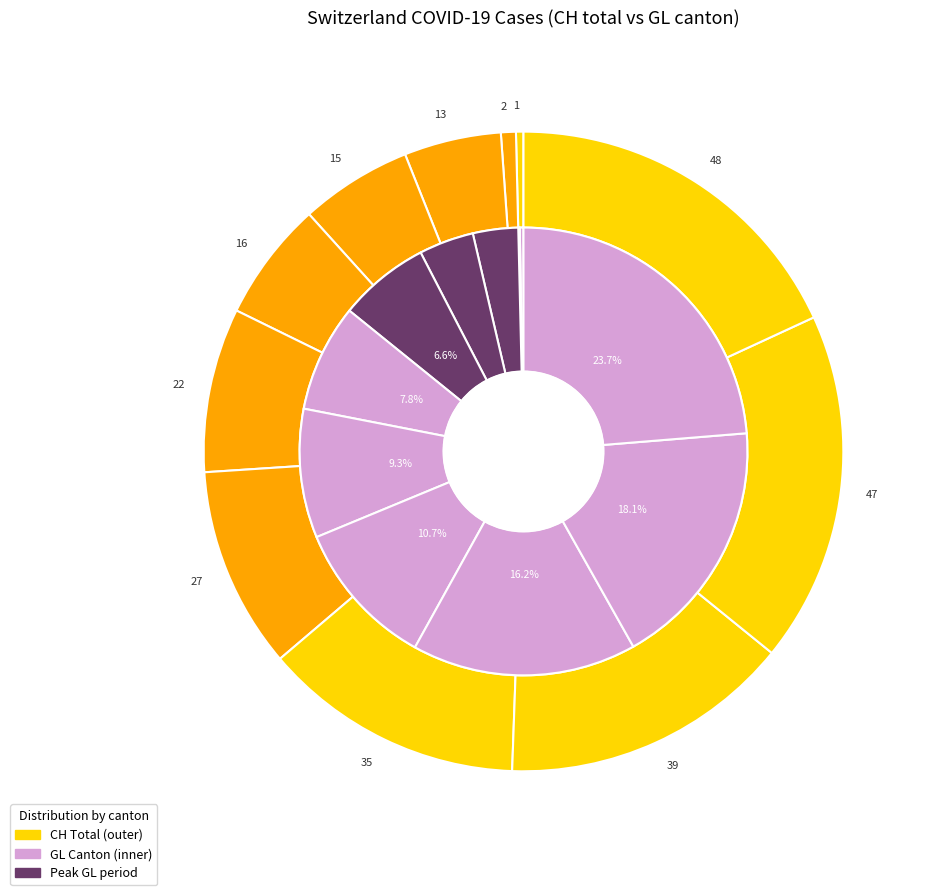

To the nearest percent, what percentage of the pie is 2020-03-06?

18%